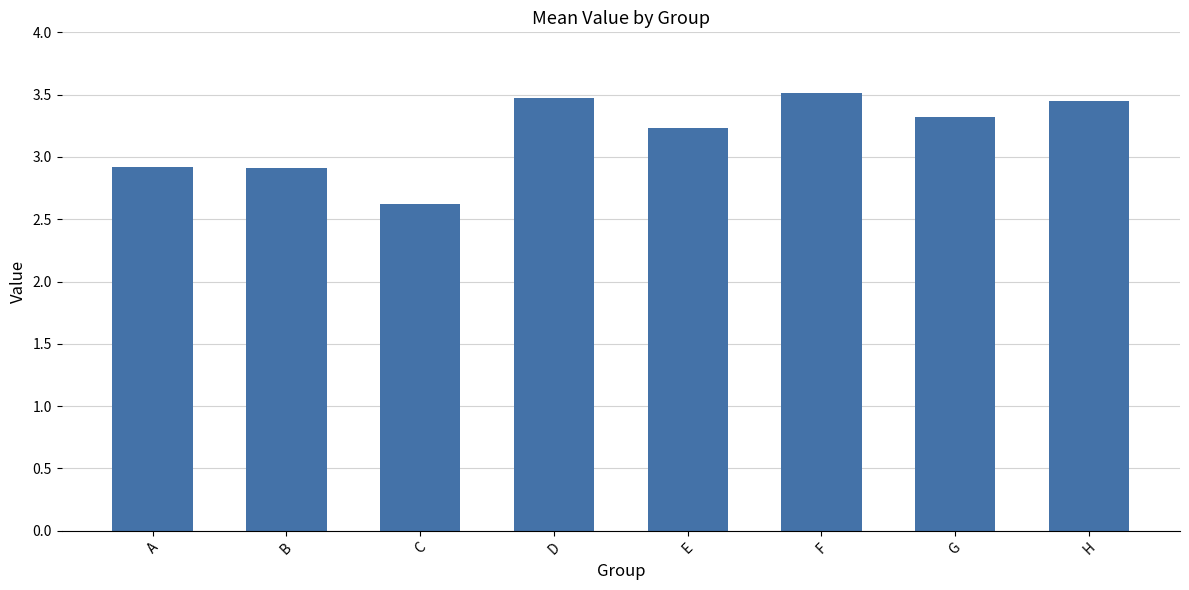

Which category has the highest value across all series?

F